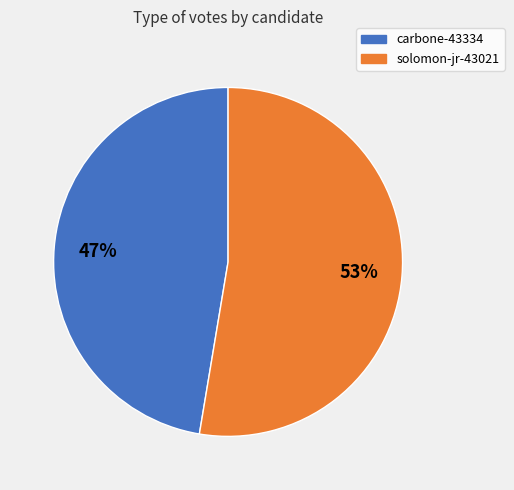

Between solomon-jr-43021 and carbone-43334, which is larger?

solomon-jr-43021